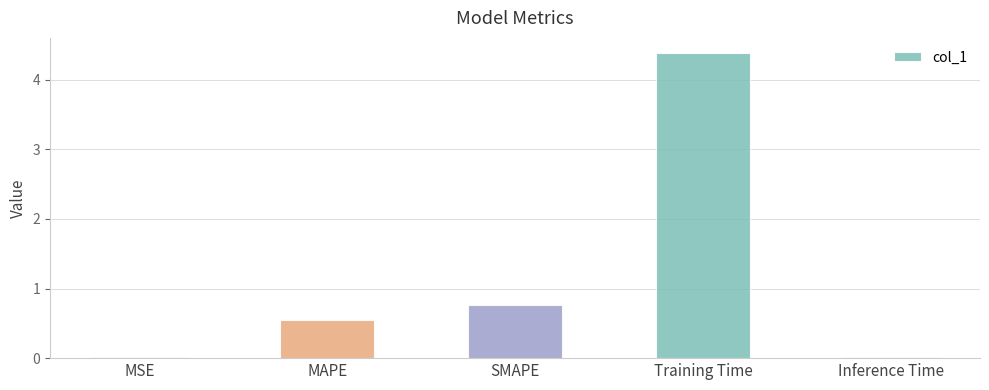

What is the sum of all values?

5.7